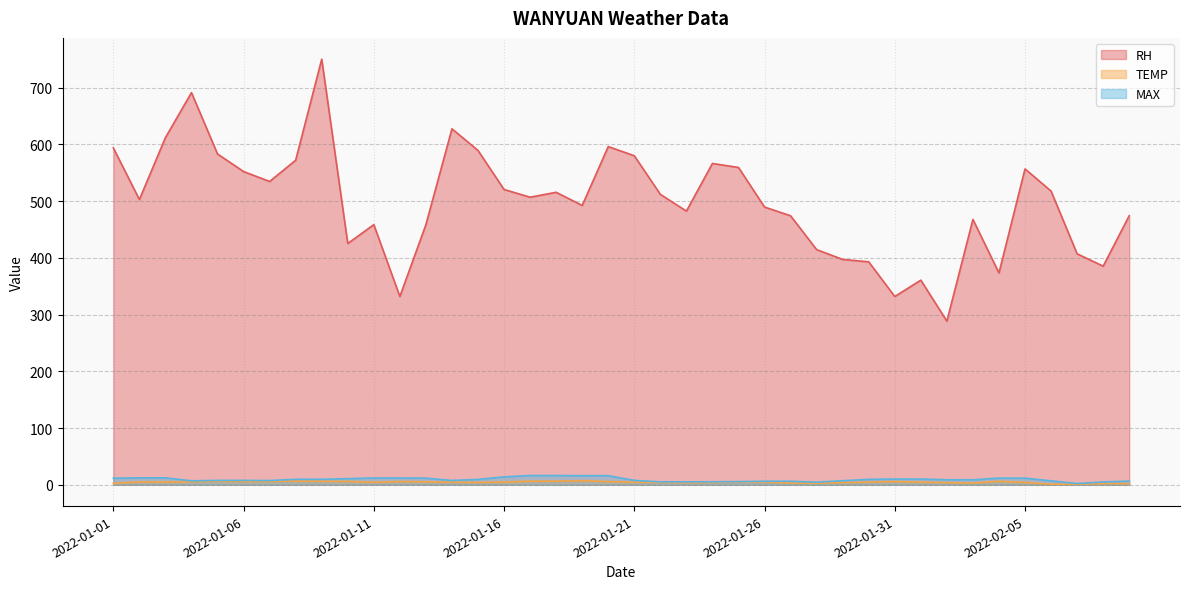

What is the label of the 16th point from the right?

2022-01-25